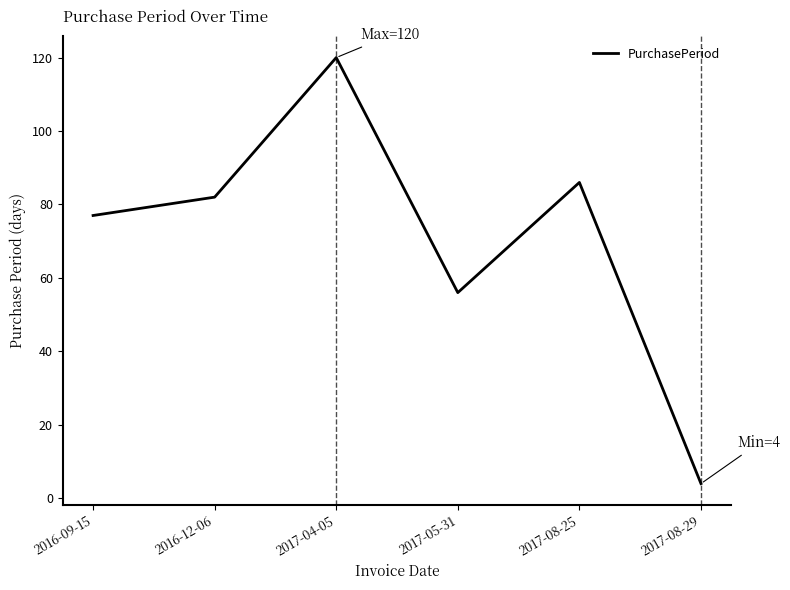

How many values are below 82?

3